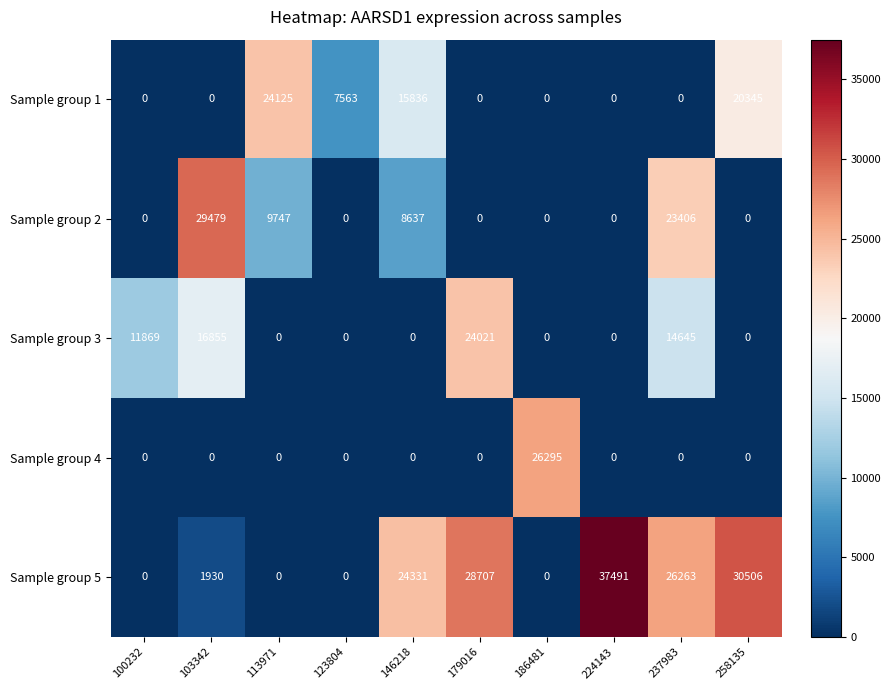

How many values in the Sample group 2 series exceed 0?

4